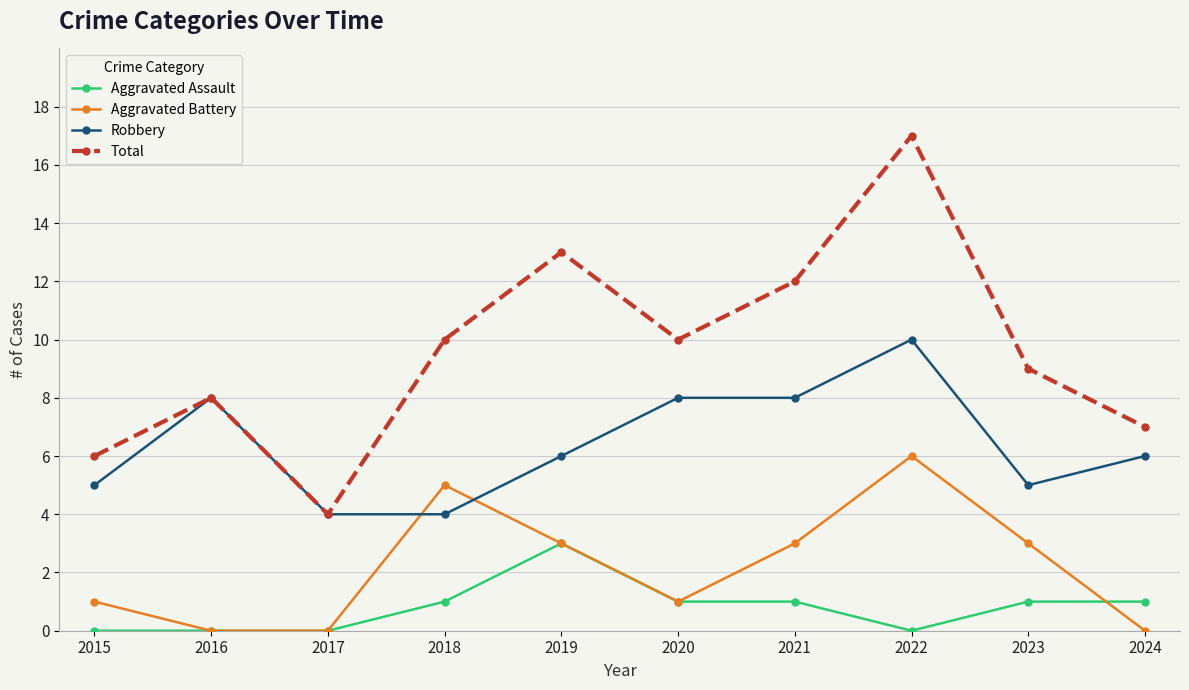

How many distinct data groups are displayed?

4